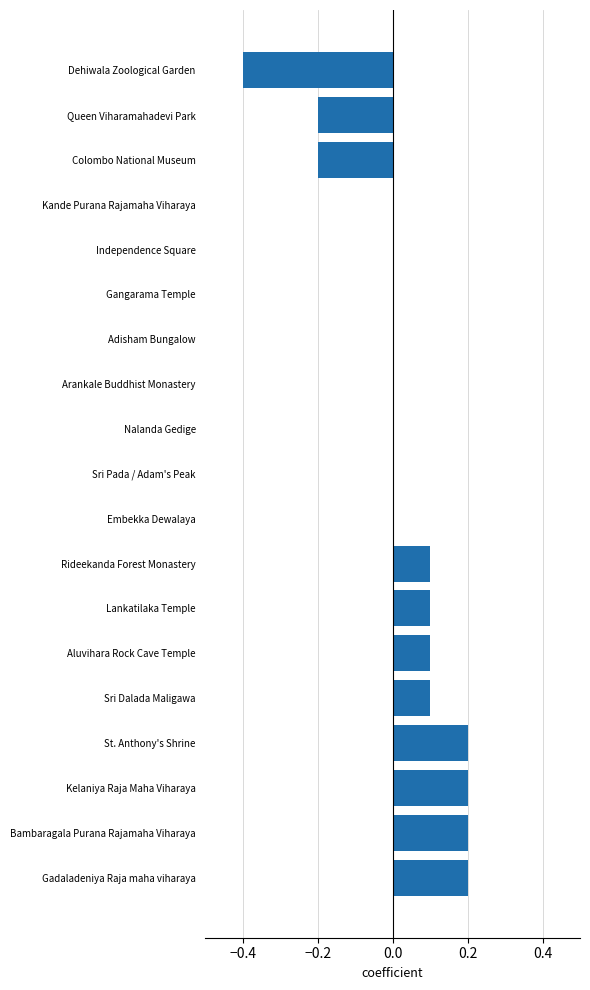

What is the change in value from Sri Dalada Maligawa to Dehiwala Zoological Garden?

-0.5